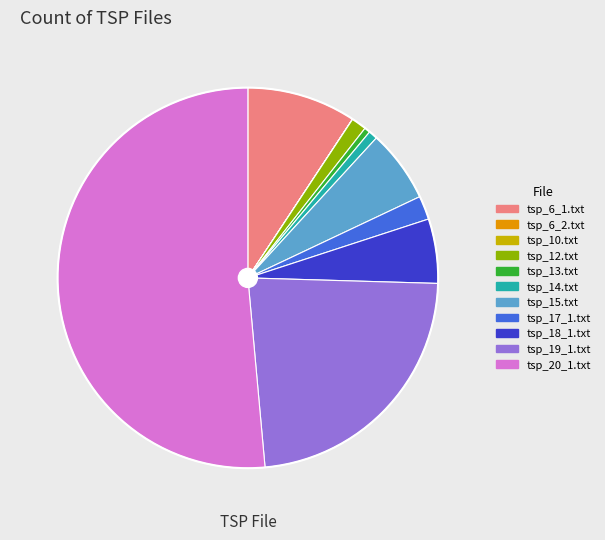

Which slice is the largest?

tsp_20_1.txt